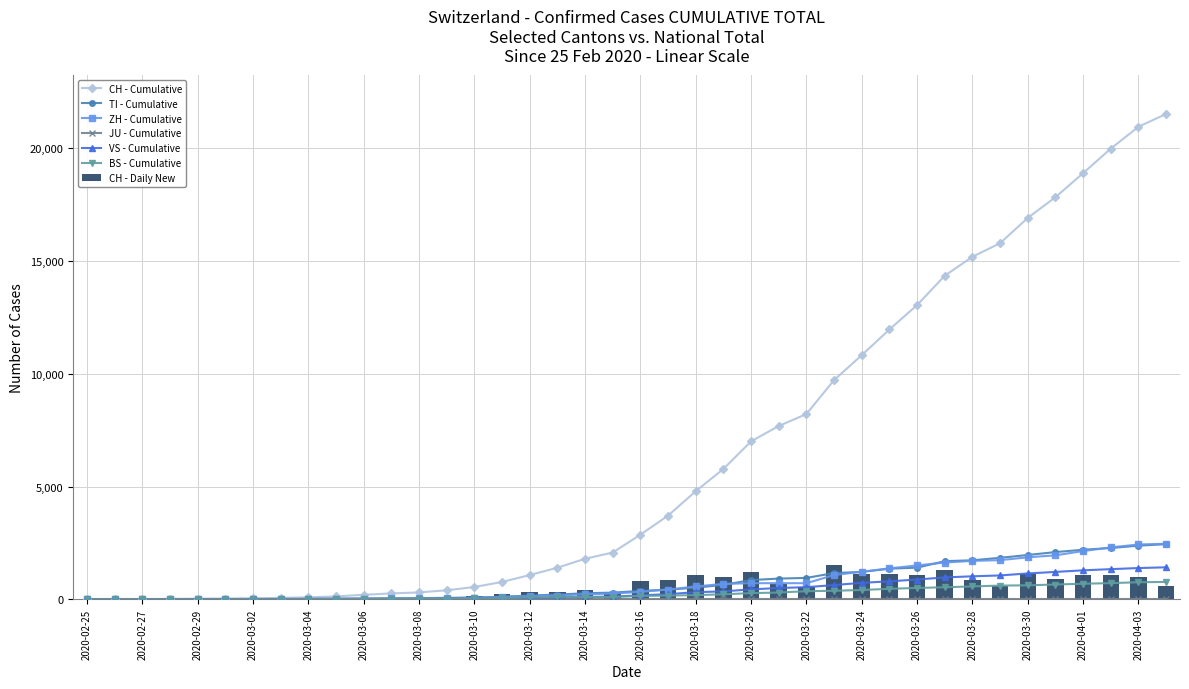

Rank the categories by ZH value from lowest to highest.

2020-02-25, 2020-02-26, 2020-02-27, 2020-02-28, 2020-02-29, 2020-03-01, 2020-03-02, 2020-03-03, 2020-03-04, 2020-03-05, 2020-03-06, 2020-03-07, 2020-03-08, 2020-03-09, 2020-03-10, 2020-03-11, 2020-03-12, 2020-03-13, 2020-03-14, 2020-03-15, 2020-03-16, 2020-03-17, 2020-03-18, 2020-03-19, 2020-03-20, 2020-03-21, 2020-03-22, 2020-03-23, 2020-03-24, 2020-03-25, 2020-03-26, 2020-03-27, 2020-03-28, 2020-03-29, 2020-03-30, 2020-03-31, 2020-04-01, 2020-04-02, 2020-04-03, 2020-04-04